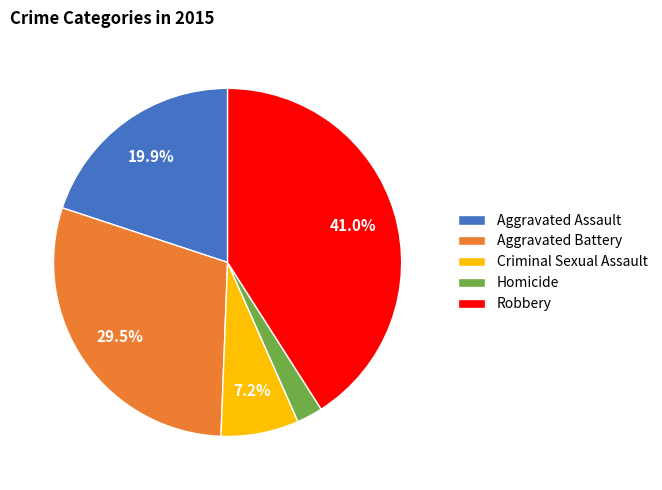

Does any single category account for the majority?

No